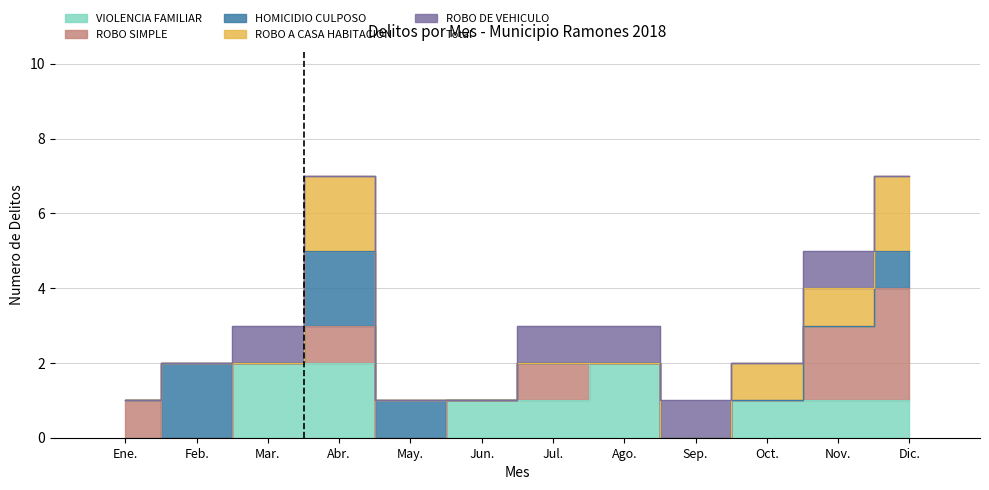

At which category does the chart reach its minimum across all series?

Ene.